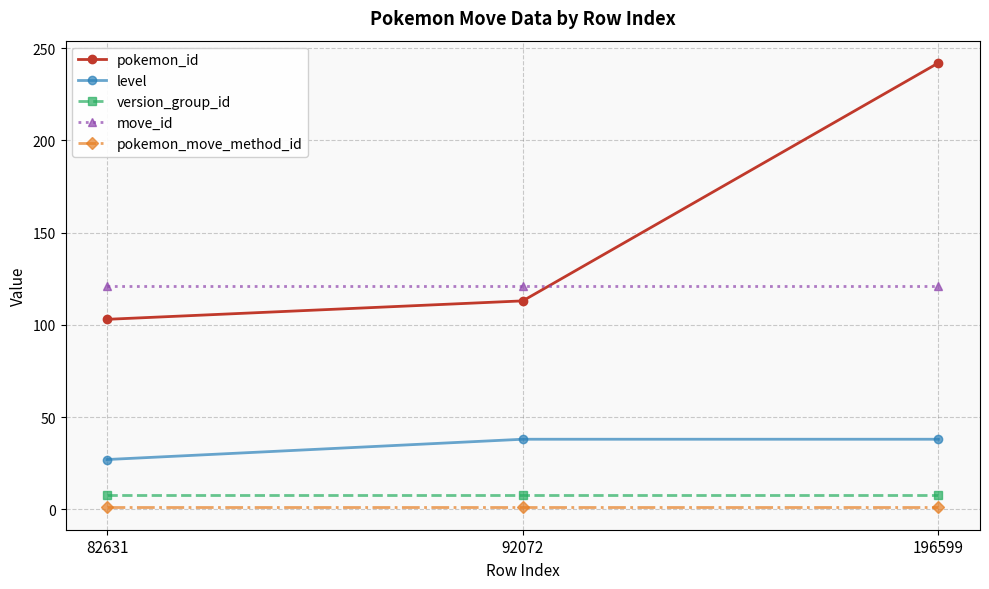

How many level values are between 27 and 38?

3